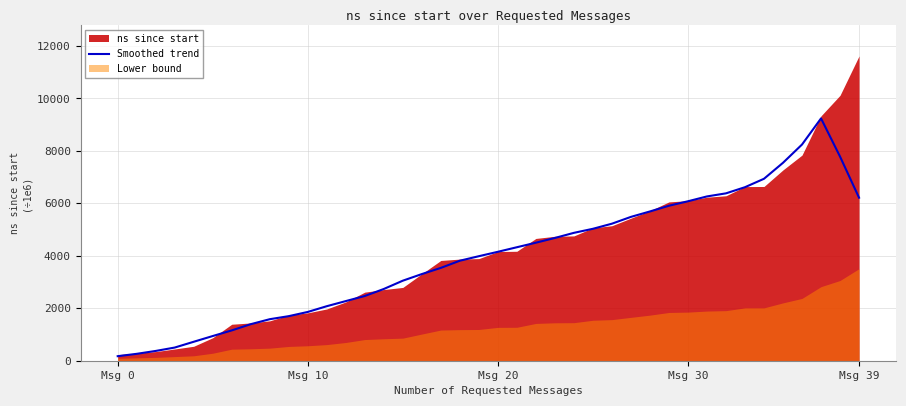

What is the average value?

3977.9